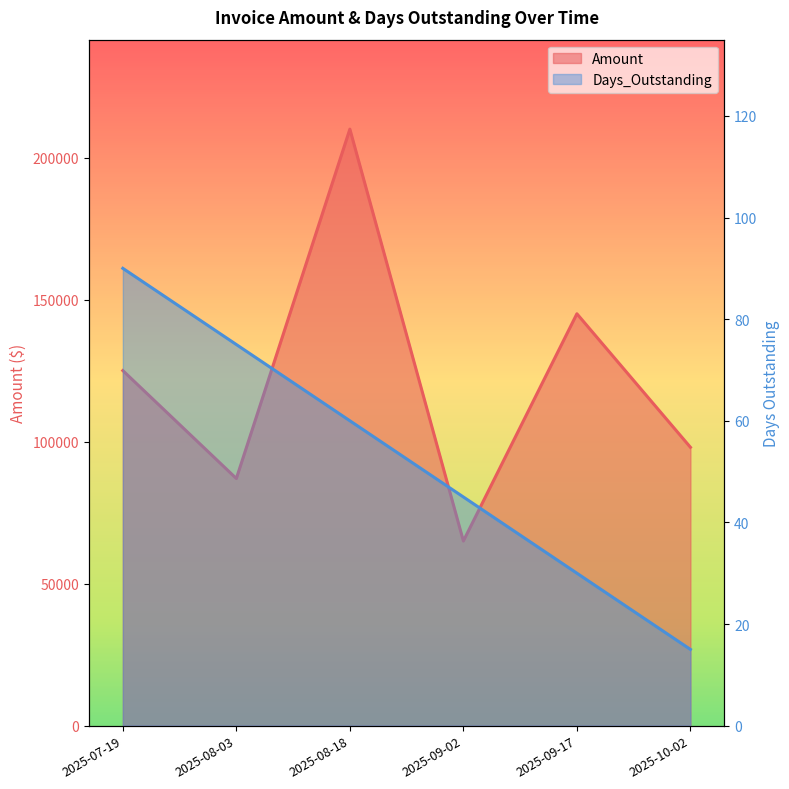

Is the value of Days_Outstanding at 2025-10-02 greater than the value of Amount at 2025-10-02?

No